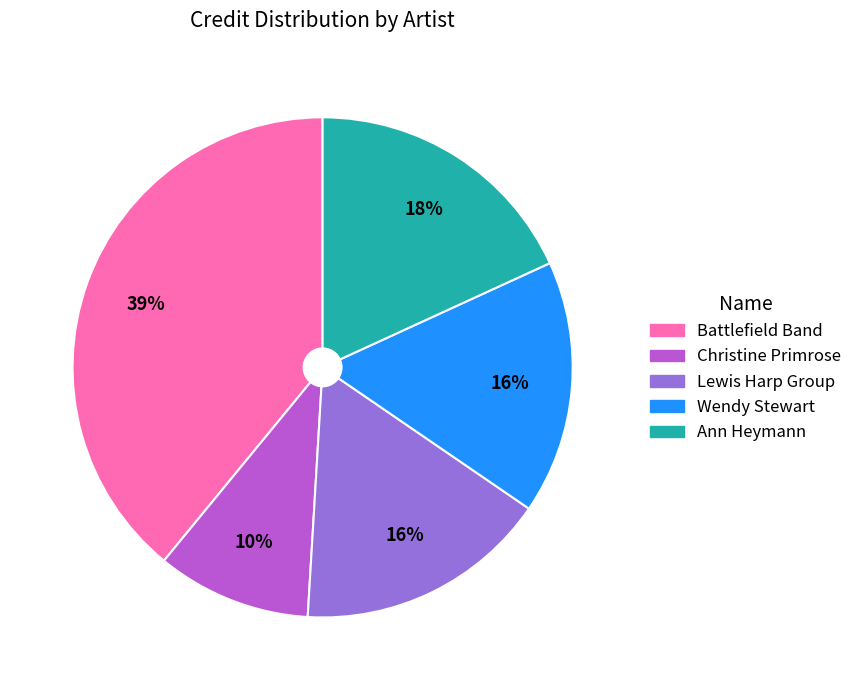

Which slice is the largest?

Battlefield Band